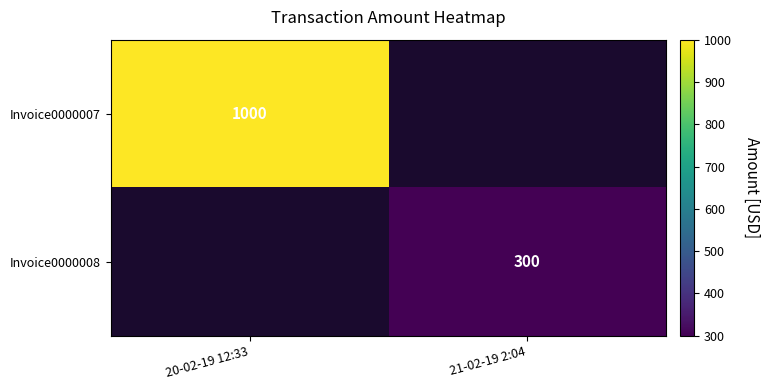

The Invoice0000007 series shows 1789 at 20-02-19 12:33. True or false?

False